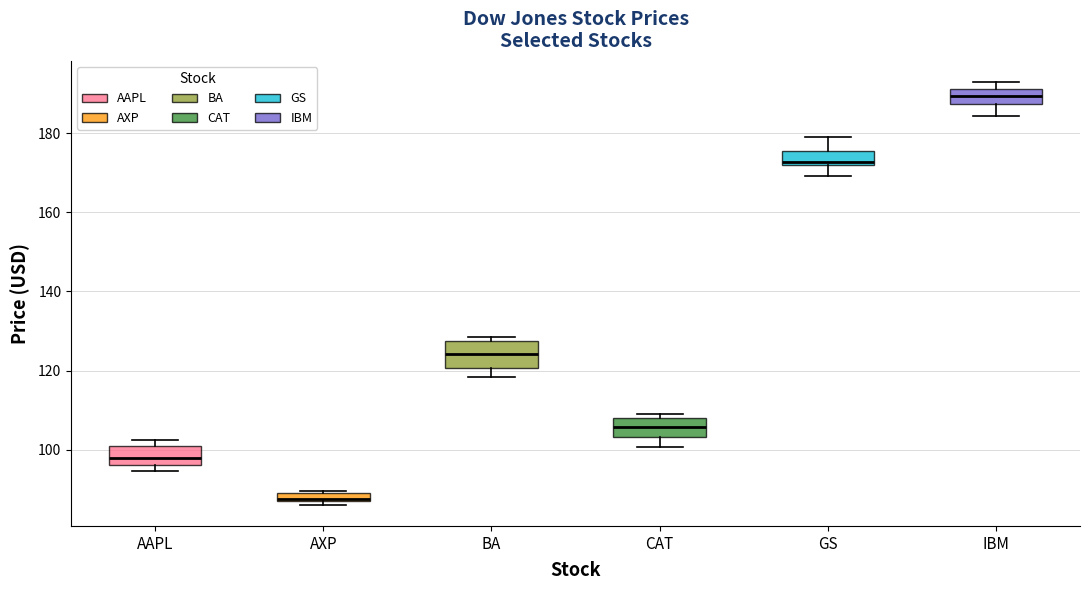

Where is the upper edge of the box for AAPL on the y-axis? The values are not printed on the chart, so give them approximately, as read against the axis.

100